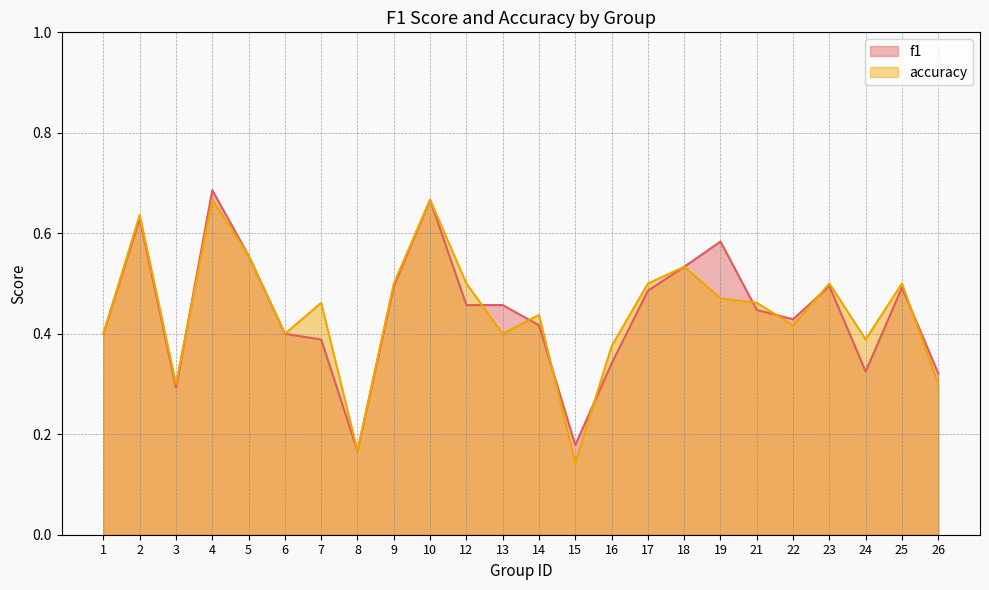

What is the difference between the f1 values at 5 and 13?

0.1